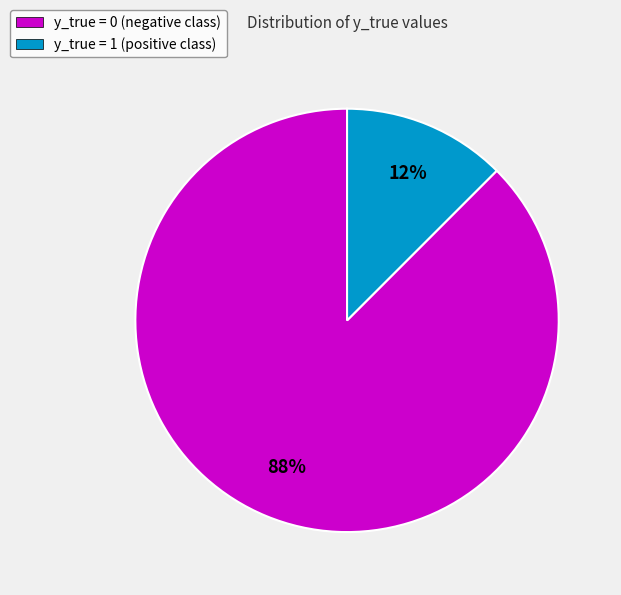

How many slices are in this pie chart?

2